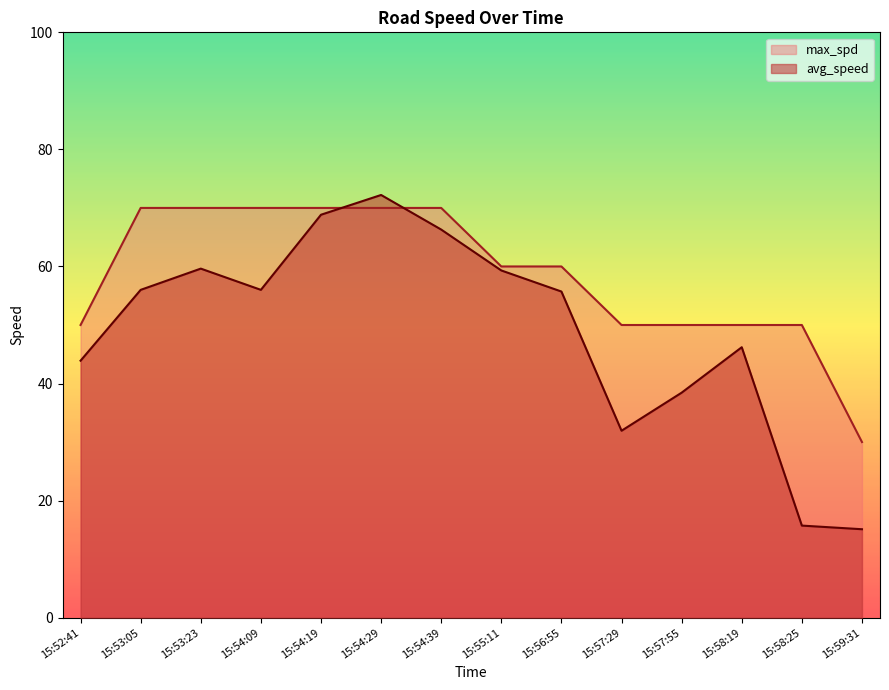

At how many categories does at least one series exceed 29?

14